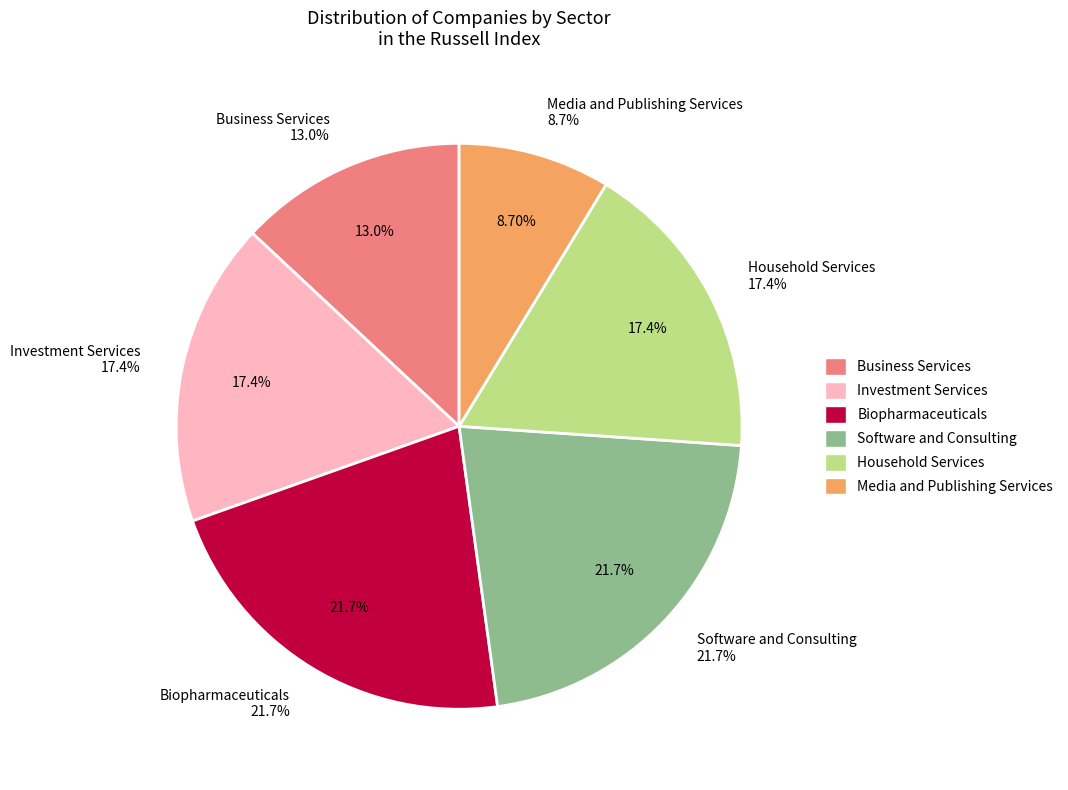

How many segments does this pie chart have?

6